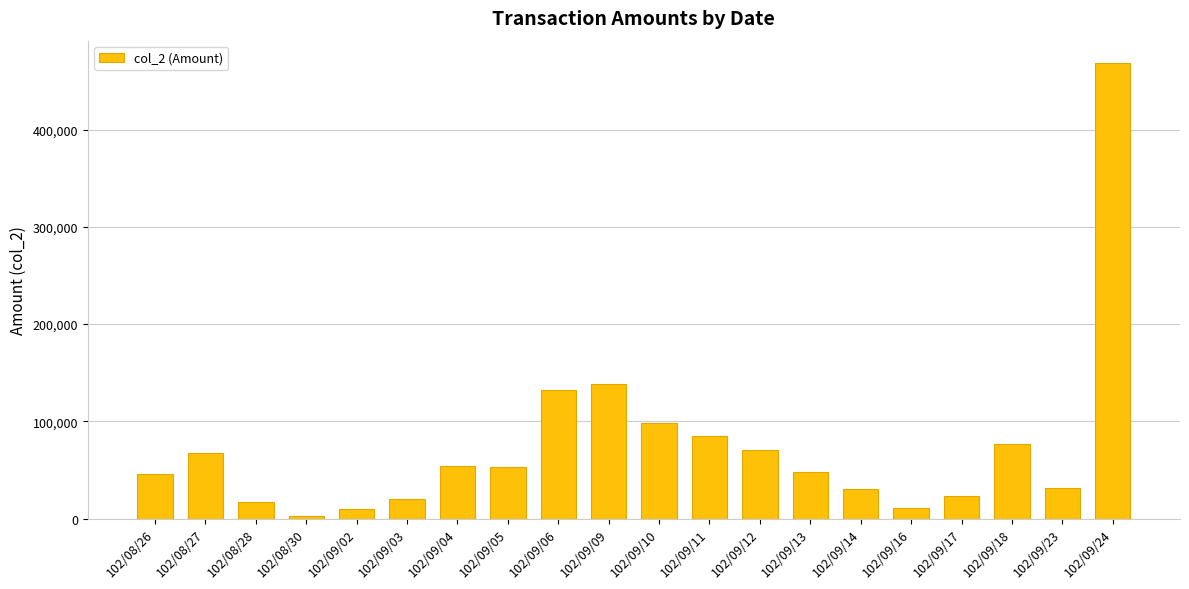

How many series are shown in this chart?

1